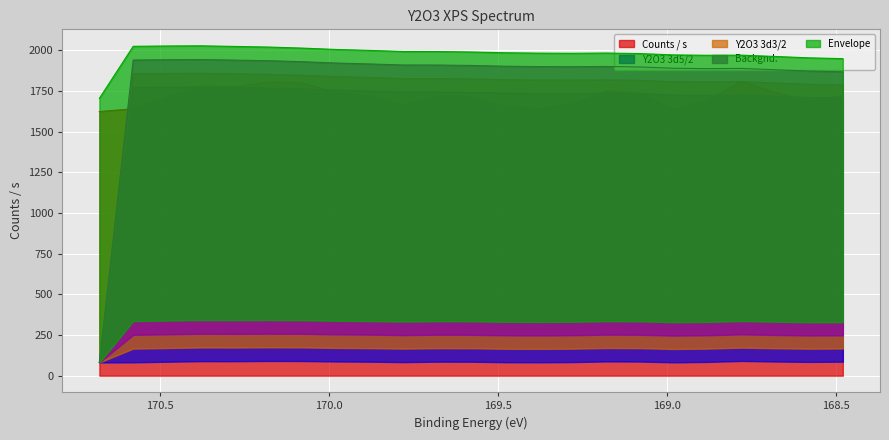

Where is the first local minimum for Counts / s?

170.28